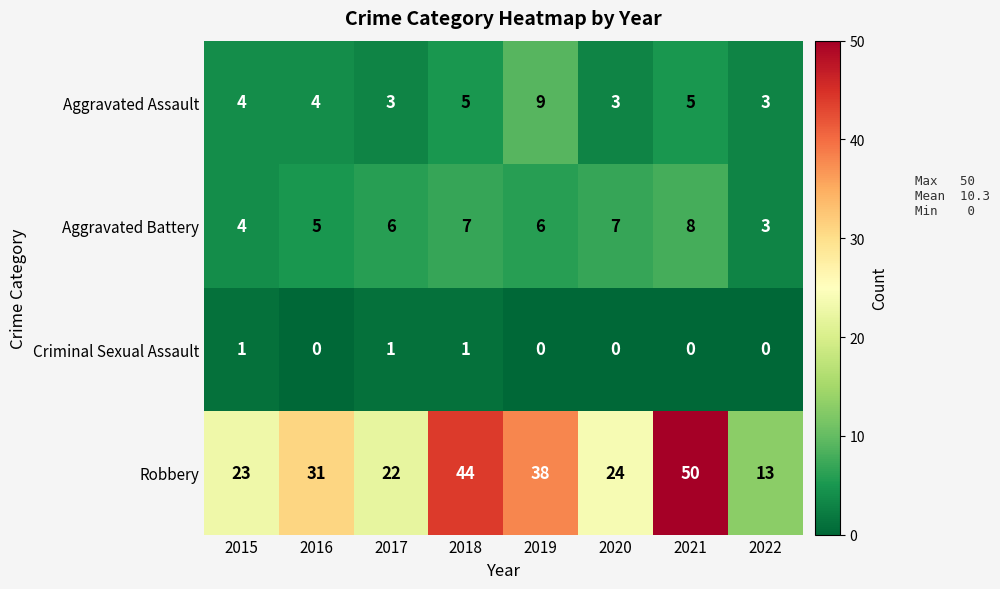

What is the sum of the Robbery values at 2020 and 2019?

62